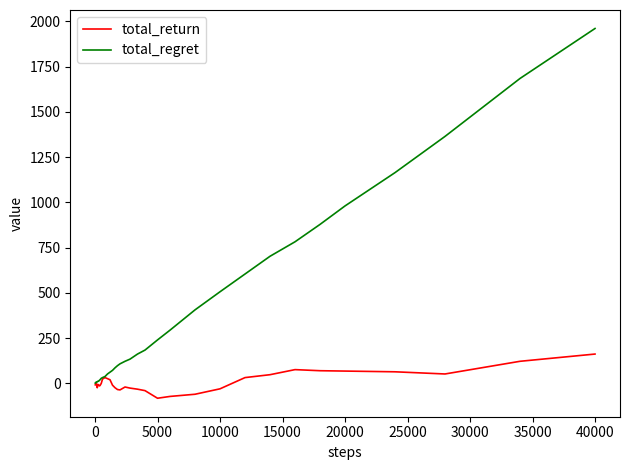

What is the sum of all total_regret values?

12868